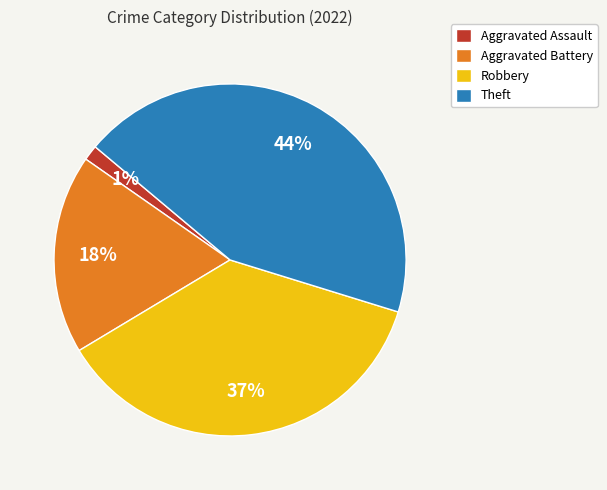

To the nearest percent, what is the combined percentage of Robbery and Aggravated Battery?

55%